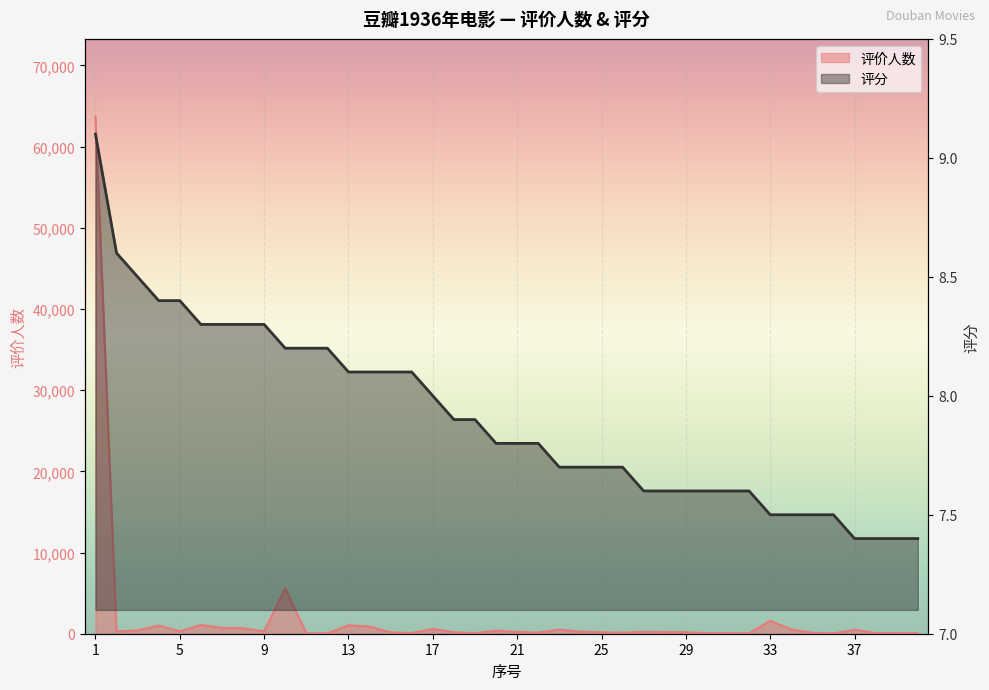

What is the sum of all 评分 values?

316.4